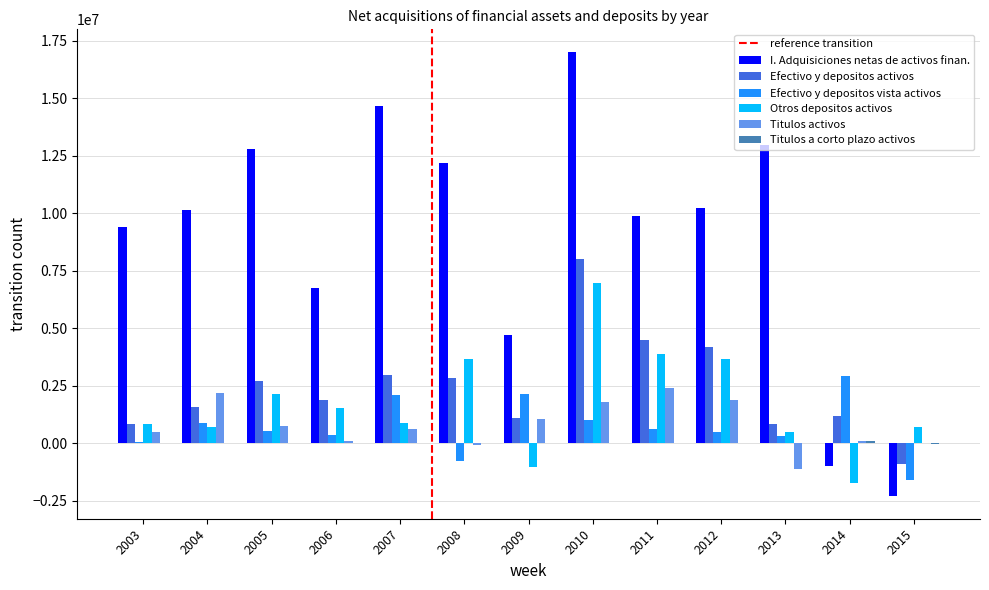

The value of Otros depositos activos at 2005 is 3717845. True or false?

False